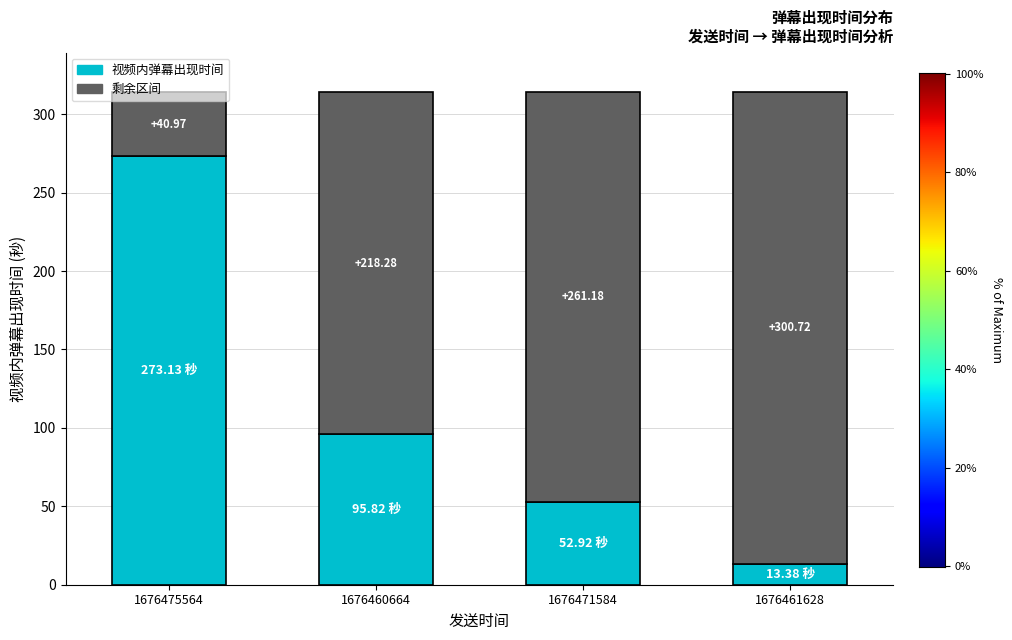

What is the total value across all series at 1676461628?

314.1